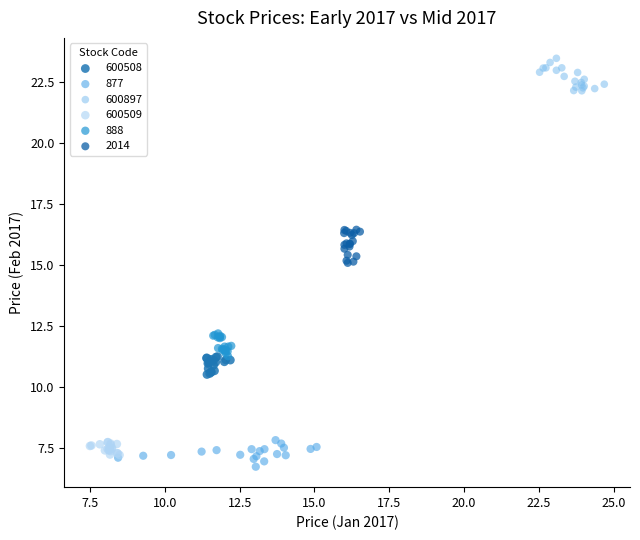

Which series contains the highest Y value?

600897